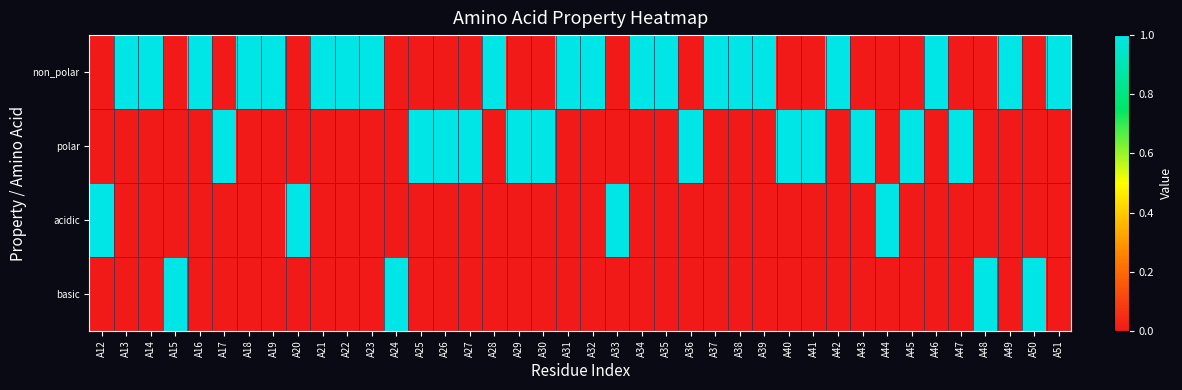

Count the number of categories in the chart.

40